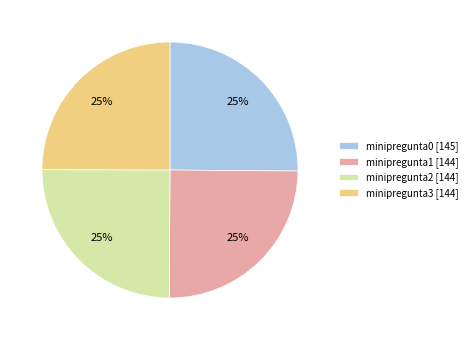

To the nearest percent, what is the average slice percentage?

25%